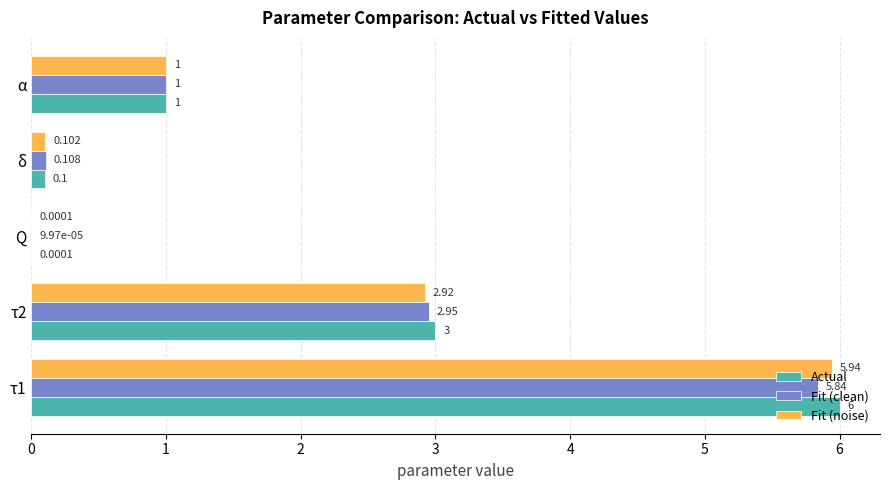

Is the value of Fit (noise) at τ2 greater than the value of Actual at τ1?

No